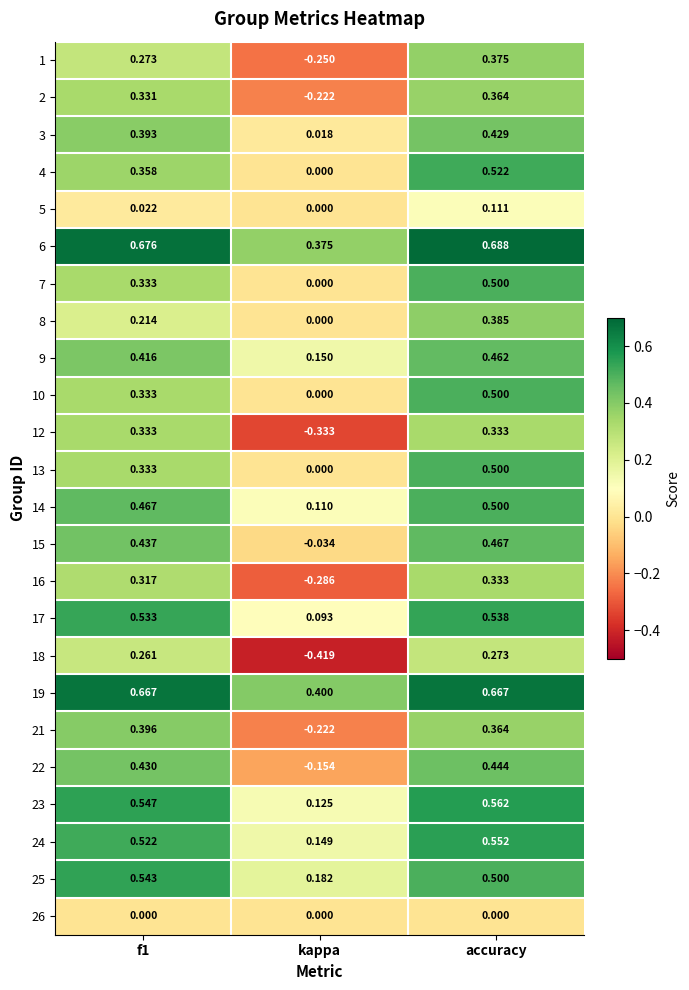

Which series changed the most between f1 and accuracy?

8